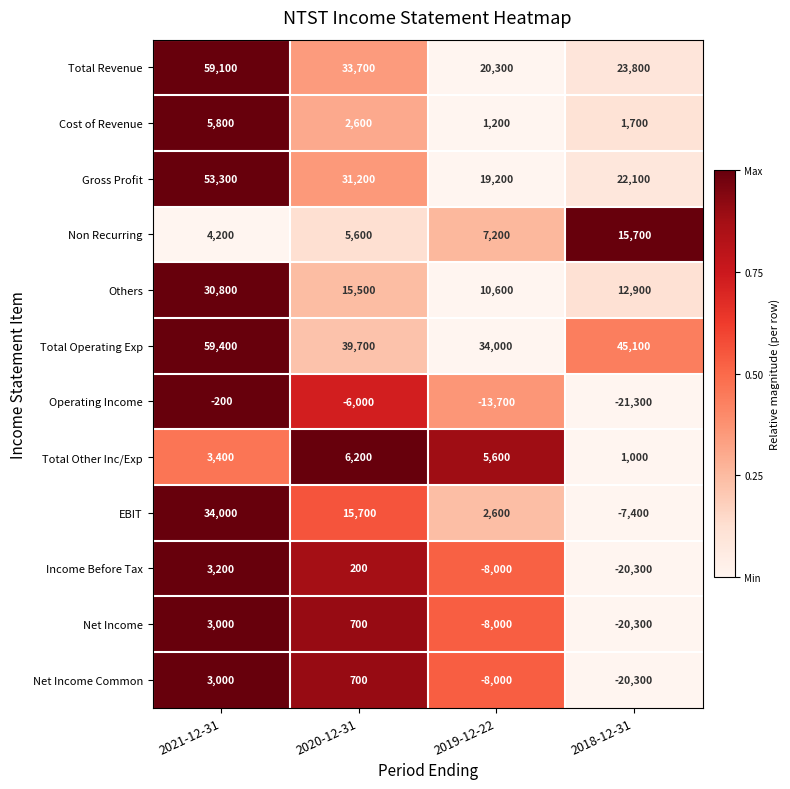

Between 2020-12-31 and 2018-12-31, which series saw the biggest shift?

EBIT